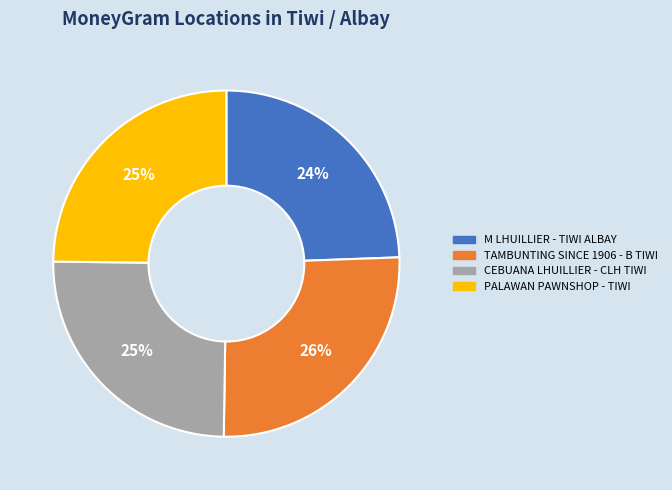

Which slice is the largest?

TAMBUNTING SINCE 1906 - B TIWI